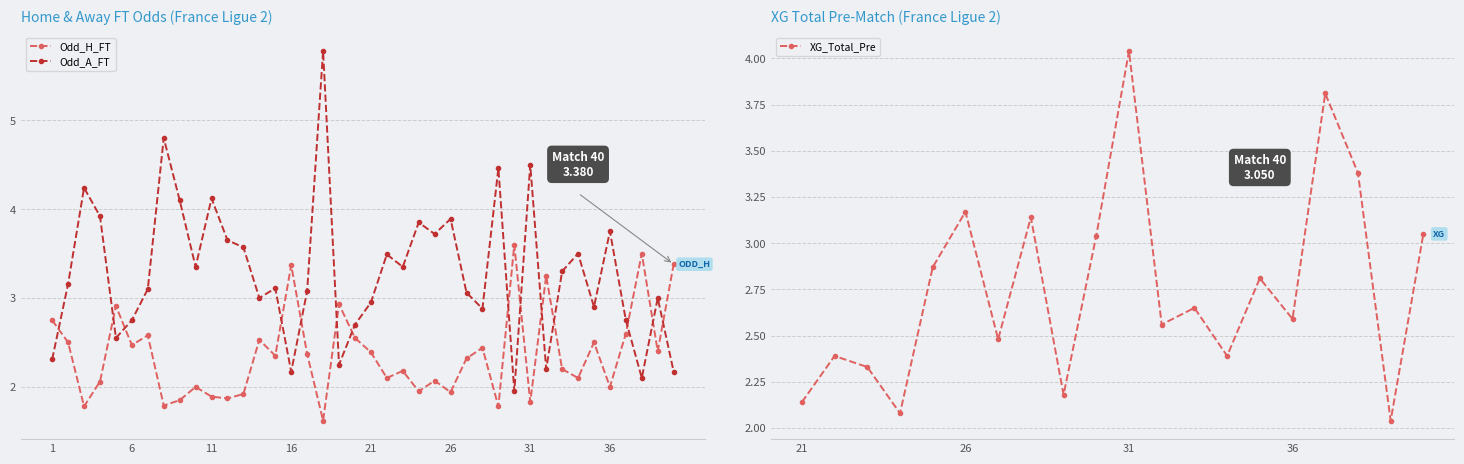

True or false: Odd_H_FT has more than 0 interior local peaks.

True